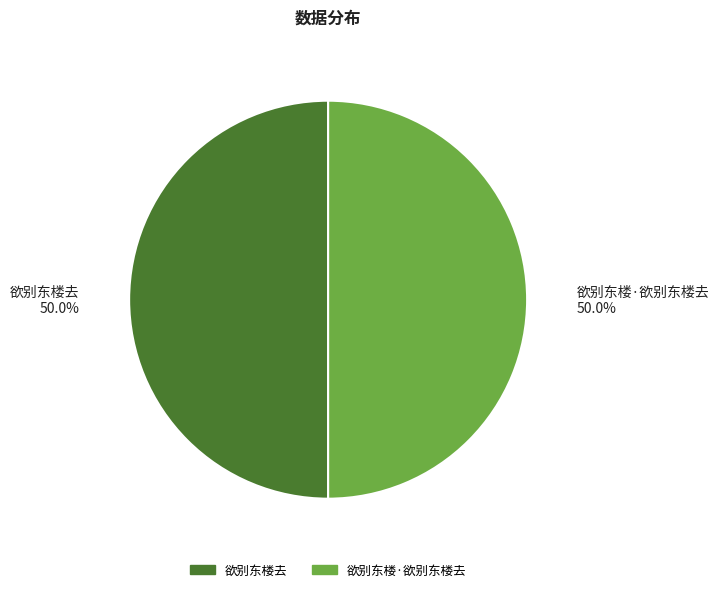

How much of the chart is everything except 欲别东楼去?

50.0%